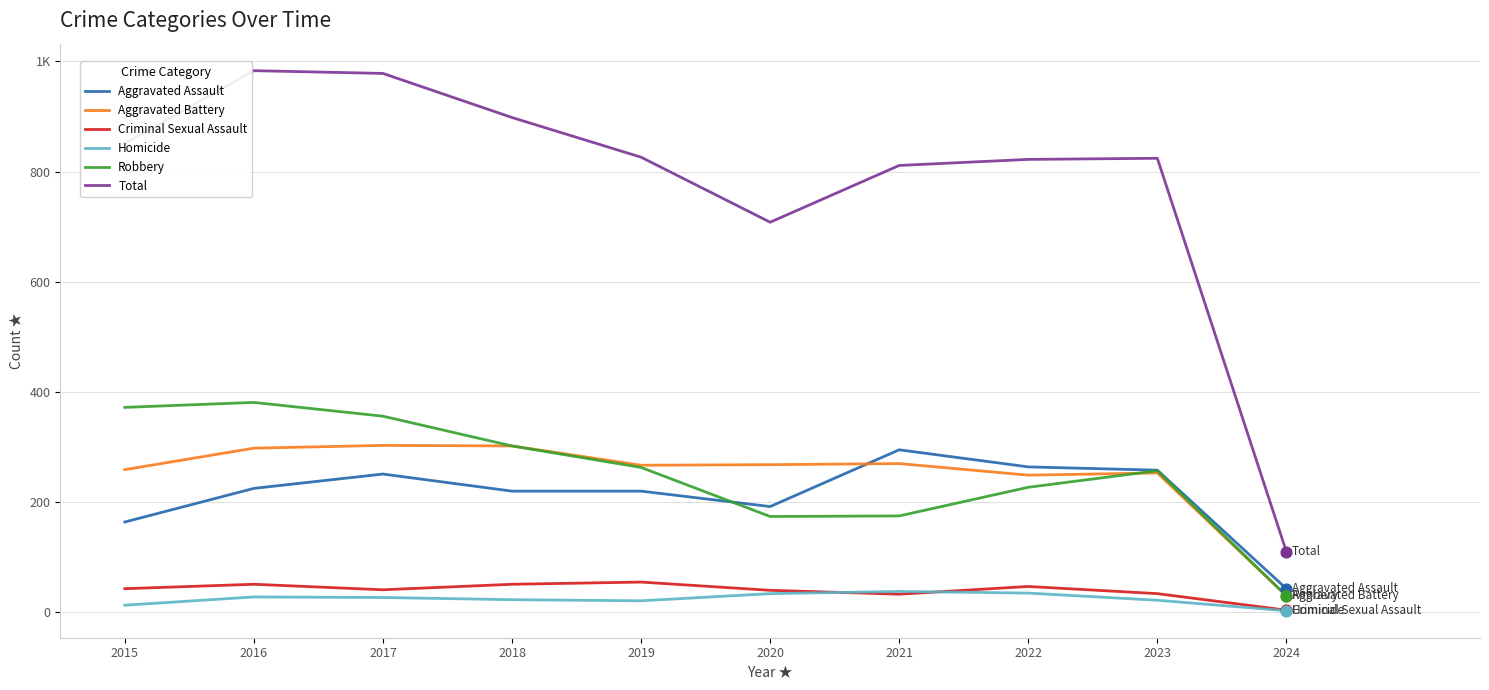

Does the chart have visible grid lines?

Yes